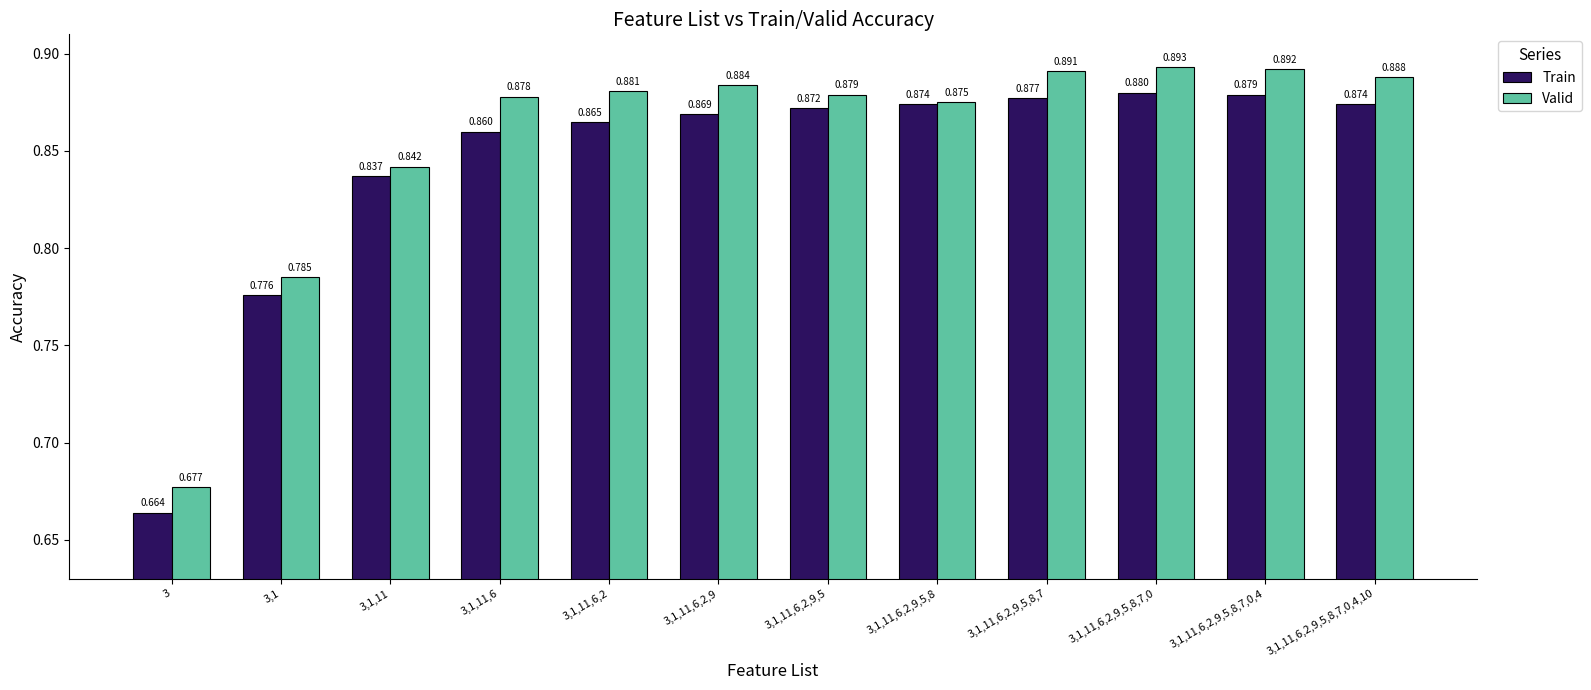

Rank the series at 3,1,11,6,2,9 from highest to lowest value.

Valid, Train